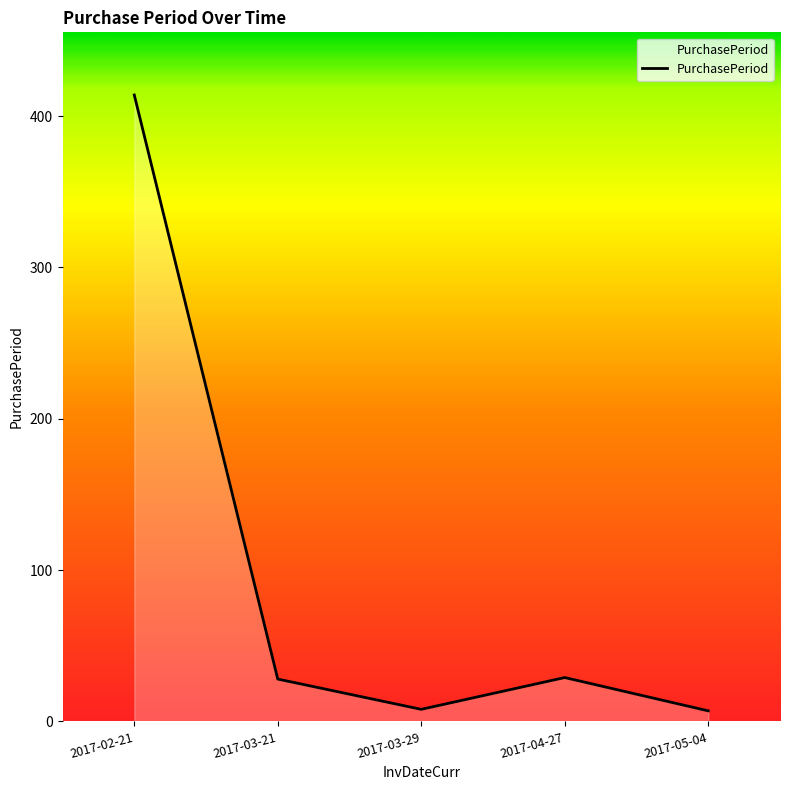

Read the value at 2017-03-21, to the nearest 10.

30